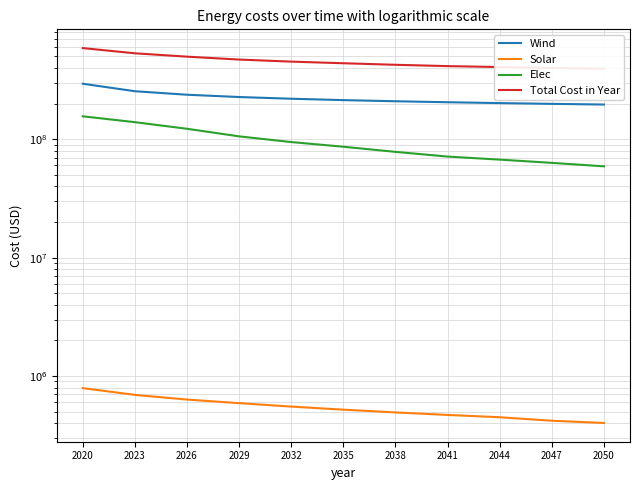

What is the difference between the Solar values at 2035 and 2047?

100743.8